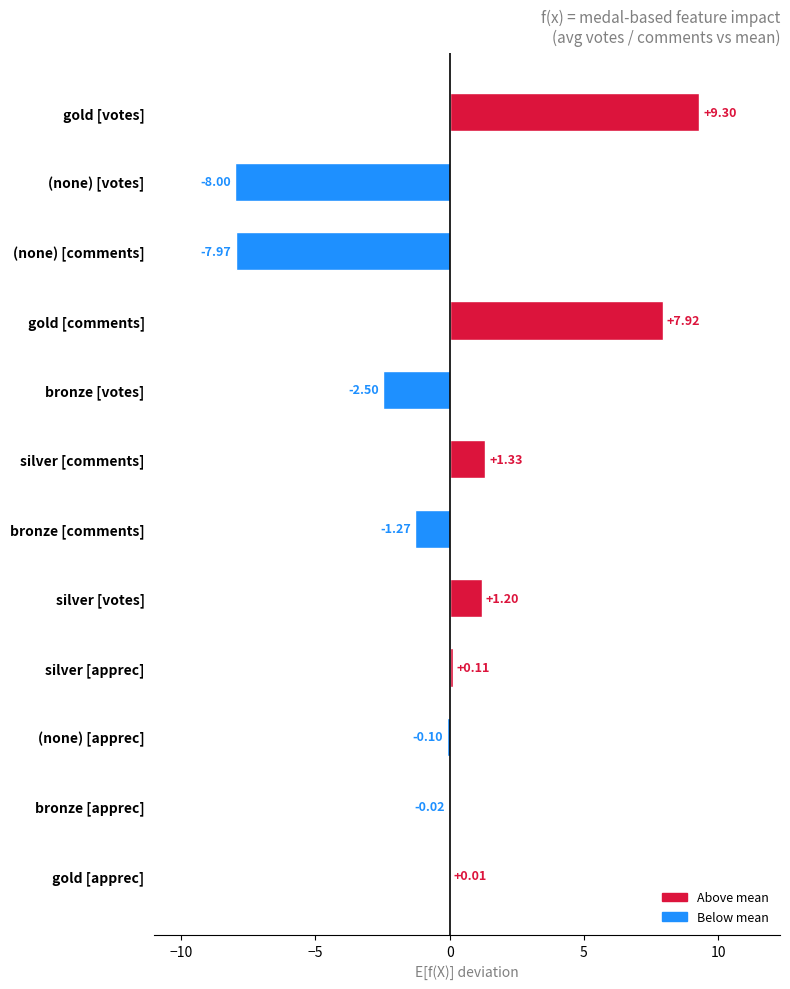

What is the sum of the values at gold [votes] and bronze [apprec]?

9.3